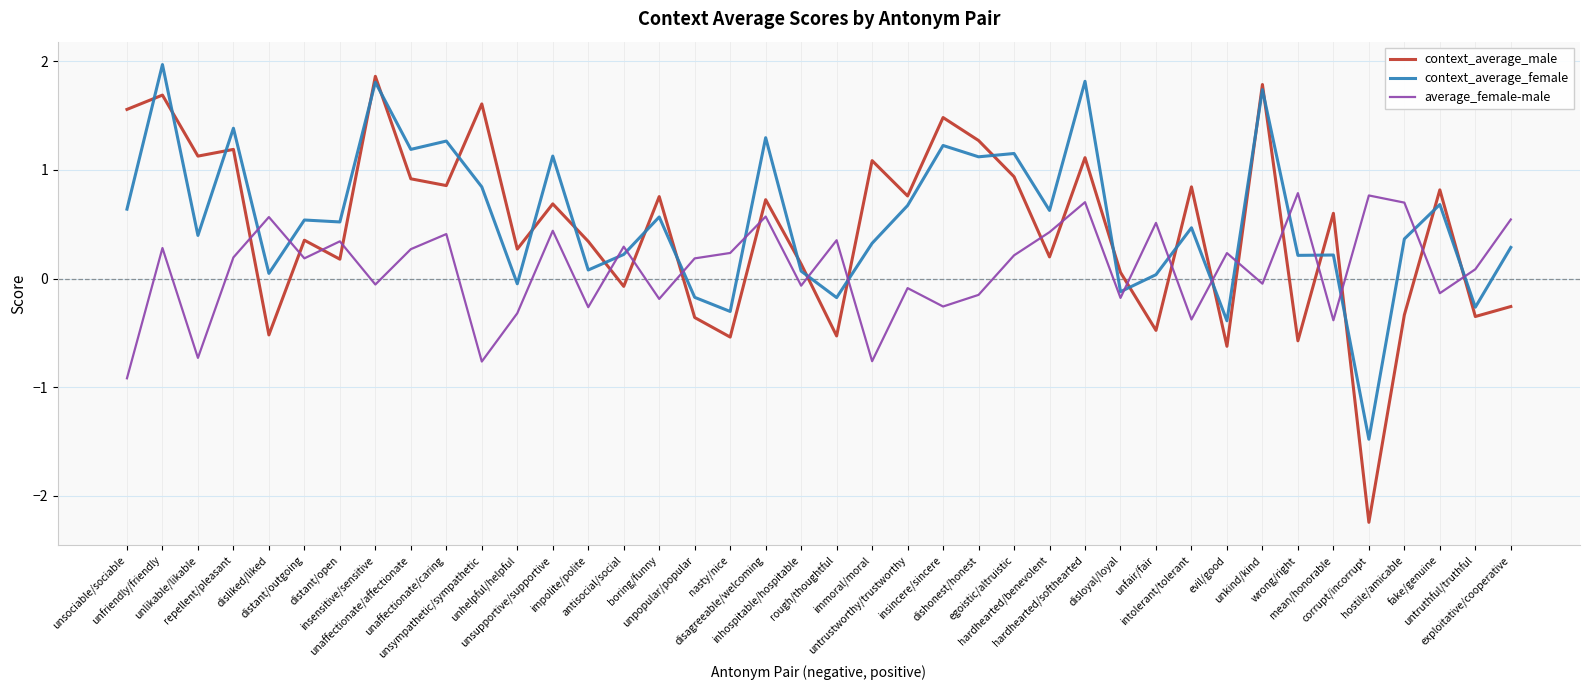

How many values in the context_average_female series exceed 0?

32